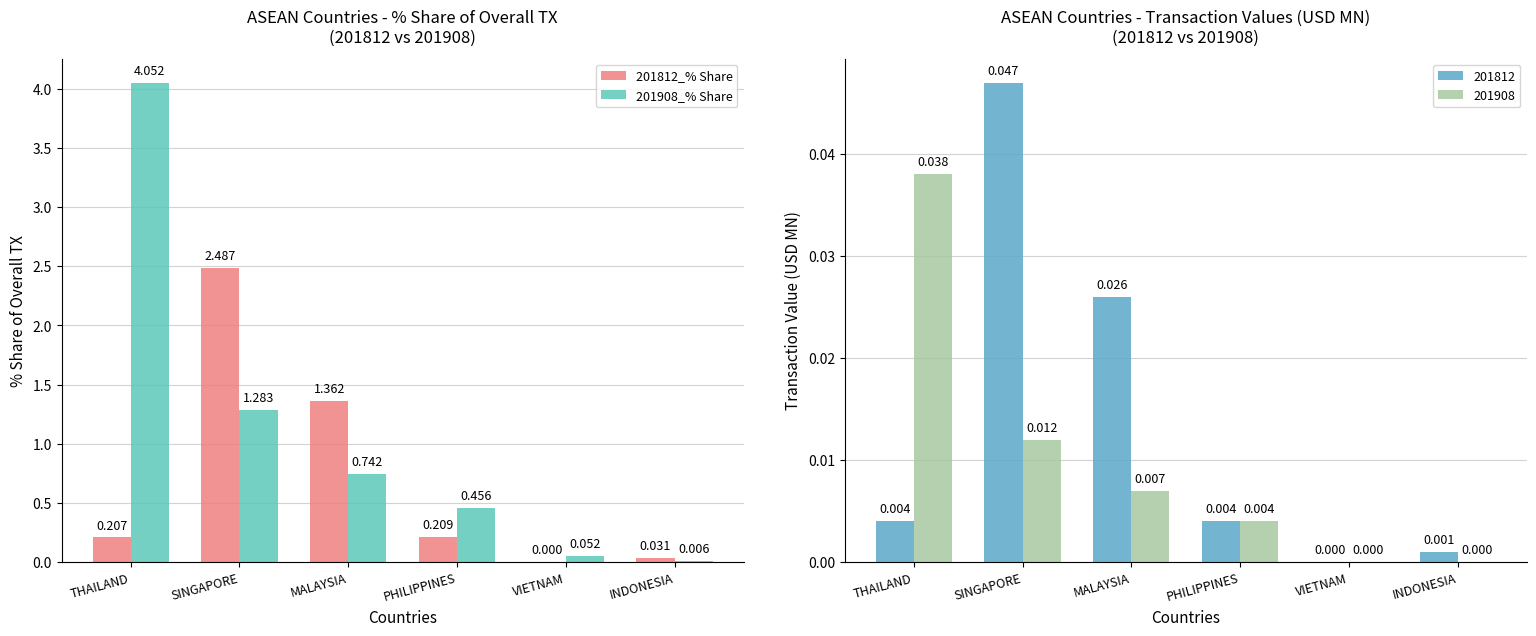

Rank the series at SINGAPORE from highest to lowest value.

201812_% Share, 201908_% Share